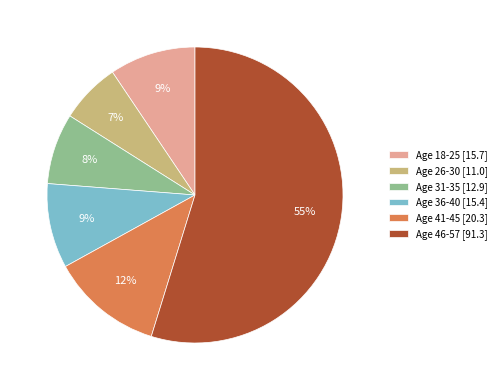

What is the largest slice in the pie chart?

Age 46-57 [91.3]